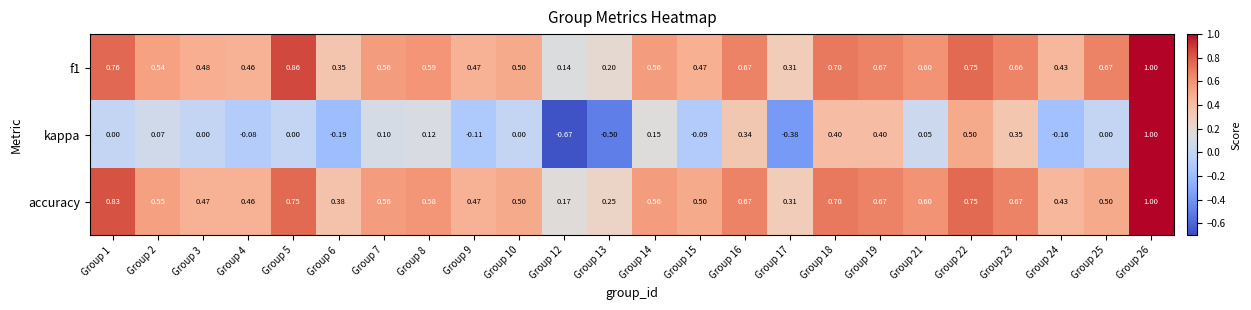

Is the value of kappa at Group 5 greater than the value of f1 at Group 23?

No